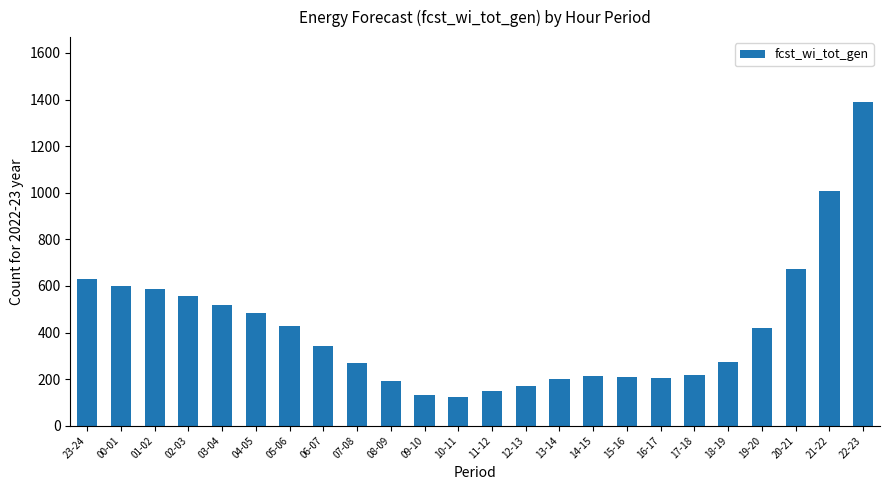

At which category does the chart reach its peak across all series?

22-23